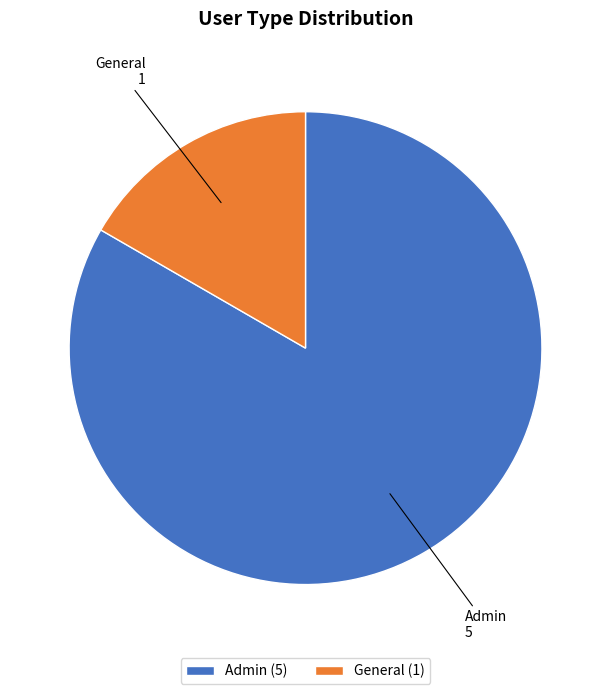

The General slice represents 17% of the pie. True or false?

True